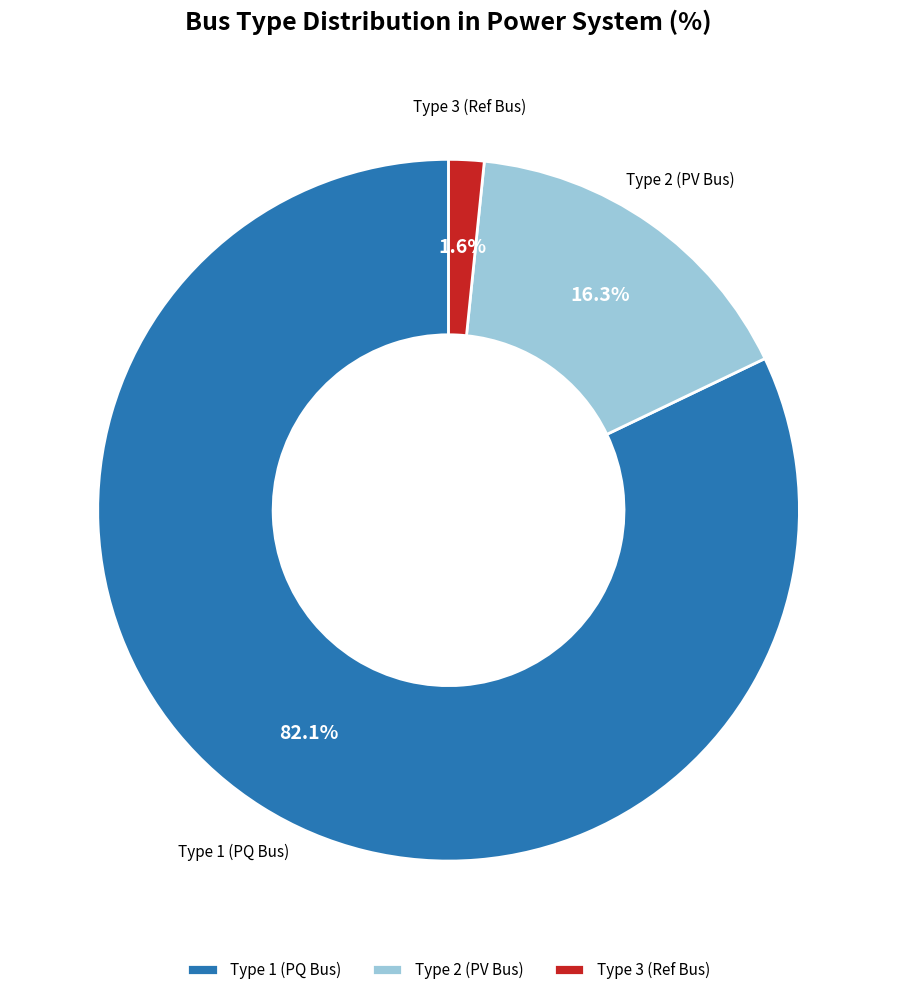

Which category has the biggest portion of the pie?

Type 1 (PQ Bus)